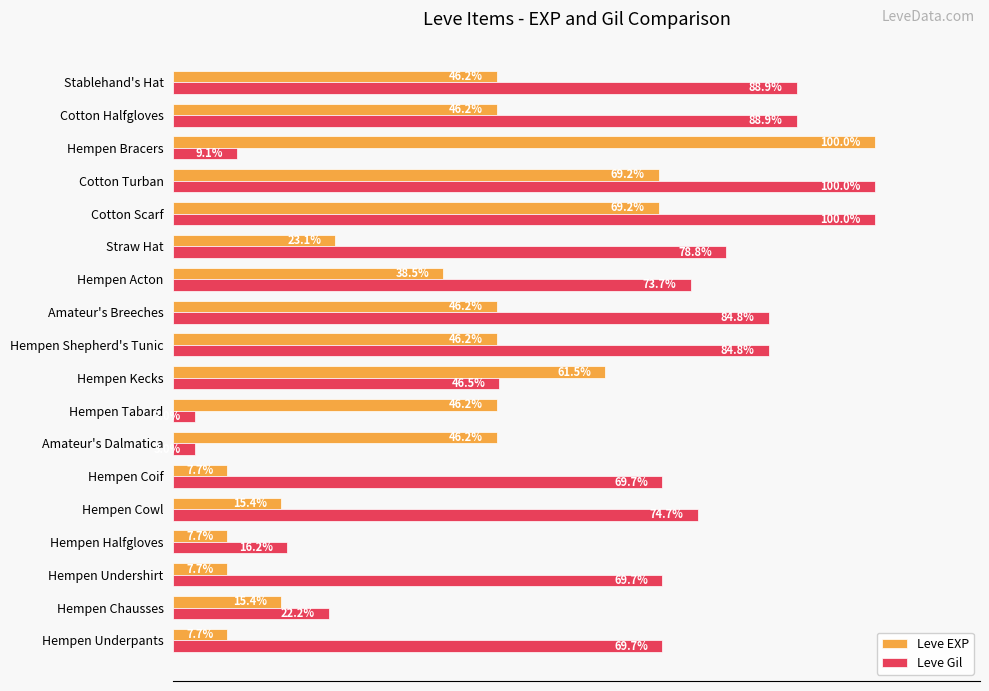

Which series has the largest range (max minus min)?

Leve Gil